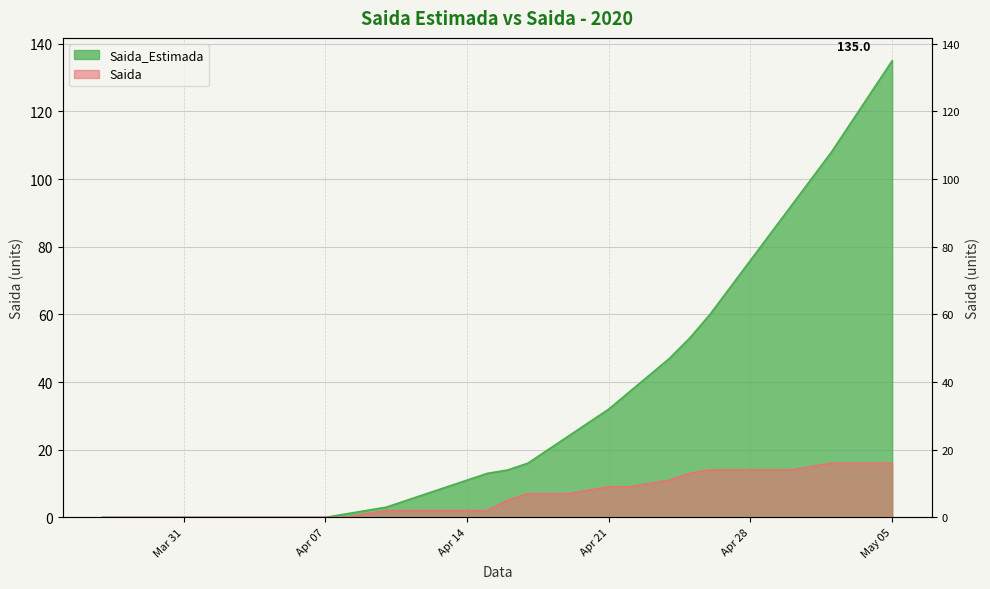

Rank the categories by value from lowest to highest.

2020-03-27, 2020-03-28, 2020-03-29, 2020-03-30, 2020-03-31, 2020-04-01, 2020-04-02, 2020-04-03, 2020-04-04, 2020-04-05, 2020-04-06, 2020-04-07, 2020-04-08, 2020-04-09, 2020-04-10, 2020-04-11, 2020-04-12, 2020-04-13, 2020-04-14, 2020-04-15, 2020-04-16, 2020-04-17, 2020-04-18, 2020-04-19, 2020-04-20, 2020-04-21, 2020-04-22, 2020-04-23, 2020-04-24, 2020-04-25, 2020-04-26, 2020-04-27, 2020-04-28, 2020-04-29, 2020-04-30, 2020-05-01, 2020-05-02, 2020-05-03, 2020-05-04, 2020-05-05